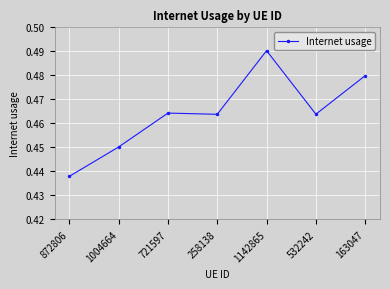

How many data points does each series have?

7